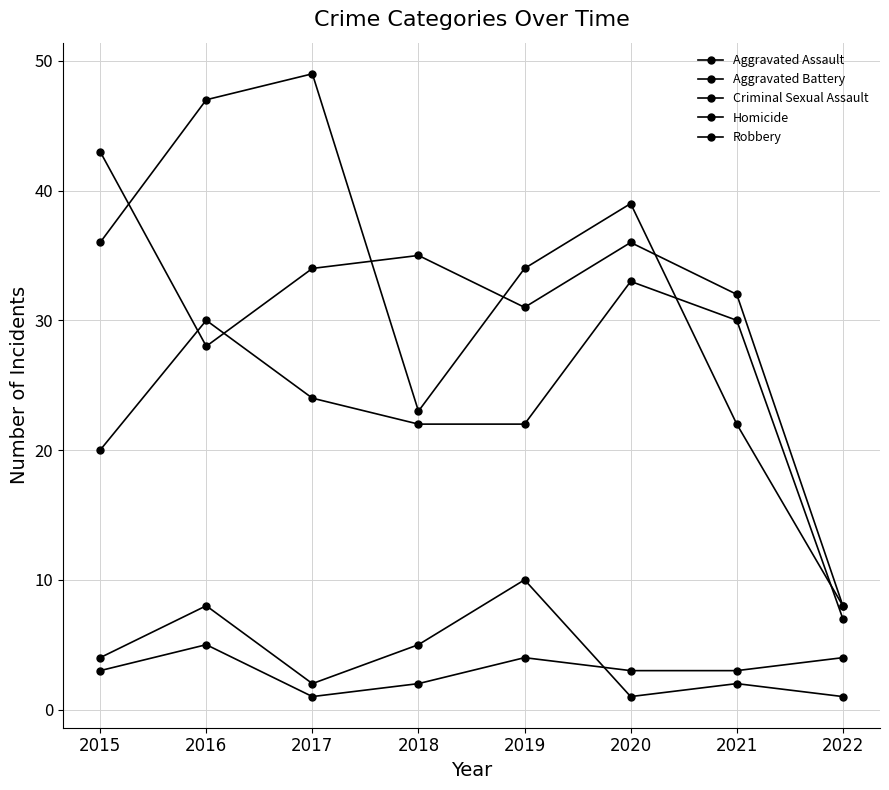

How many values in the Robbery series are below 36?

4